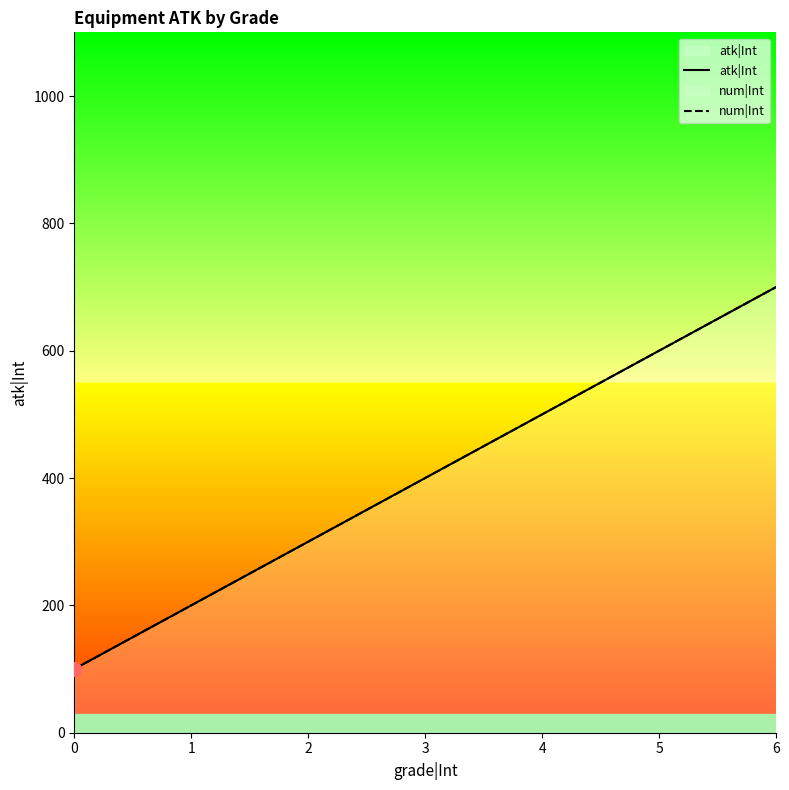

Which category has the highest value in the atk|Int series?

6